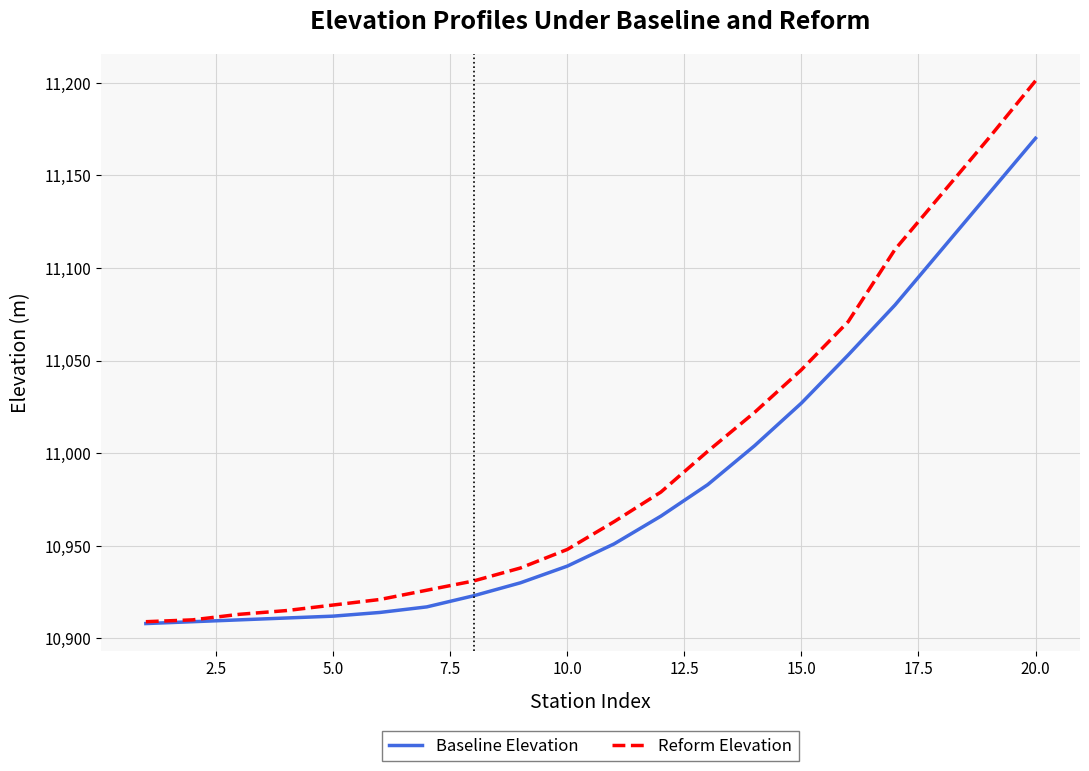

Rank the series by their maximum value, from lowest to highest.

Baseline Elevation, Reform Elevation